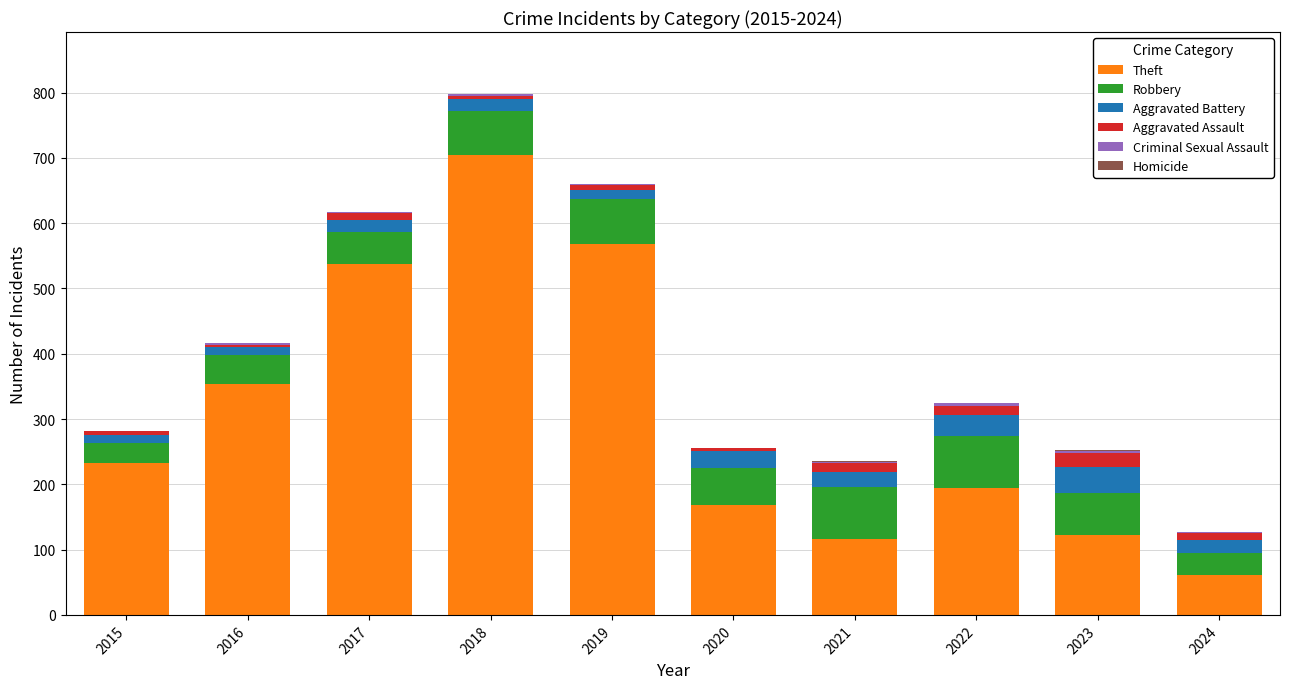

At which category is the sum across all series the highest?

2018